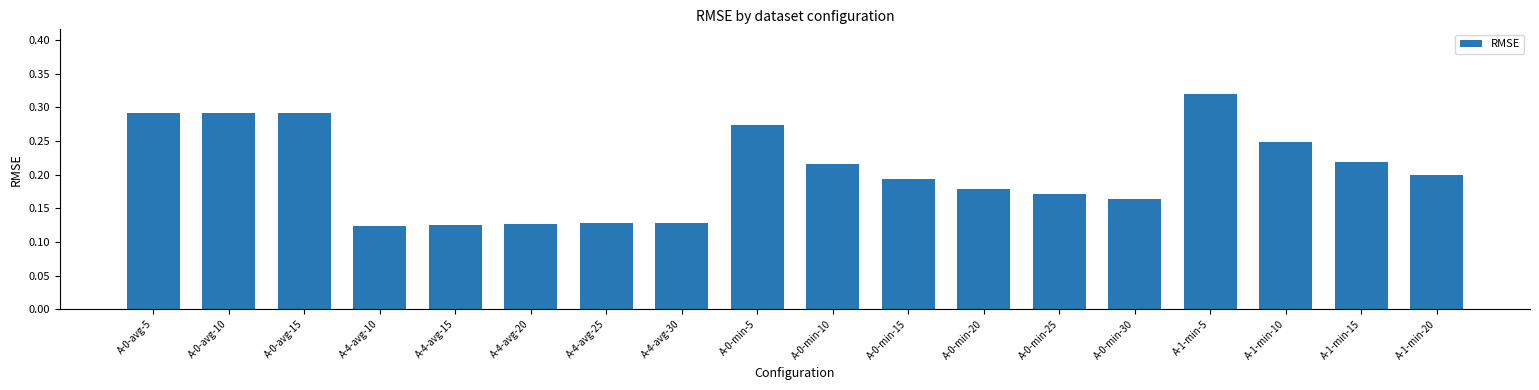

What is the sum of all values?

3.7